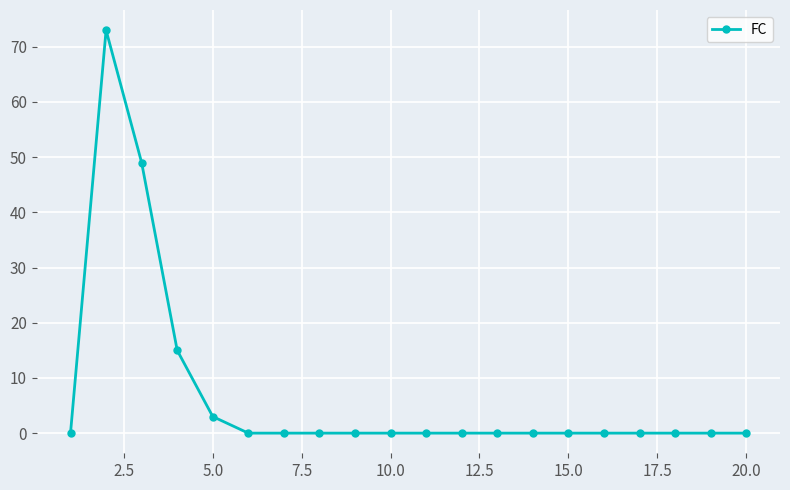

What is the sum of all values?

140